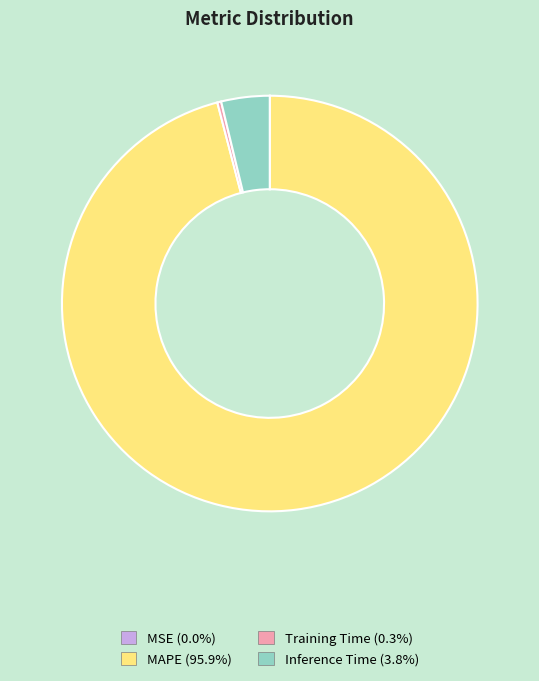

Is the sum of MAPE and Inference Time greater than half?

Yes